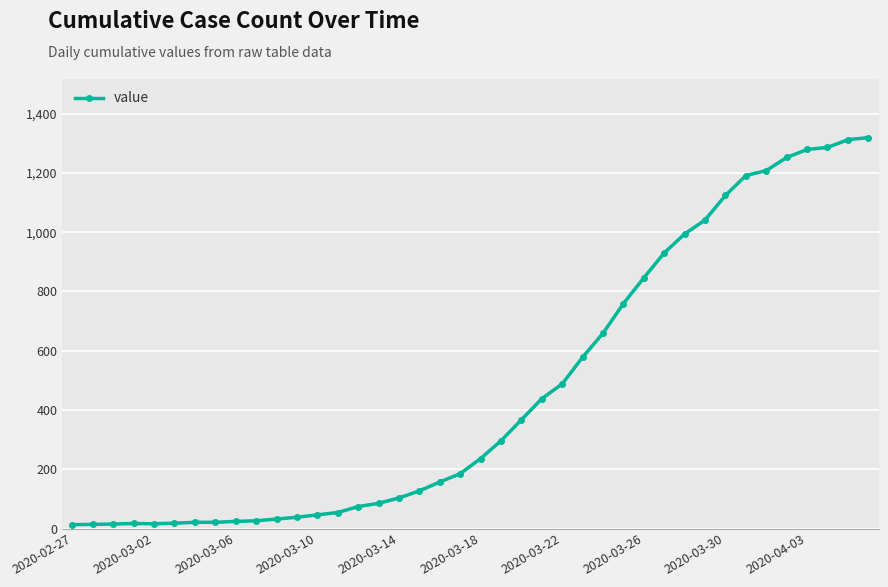

Is this an area chart (filled region under the line)?

No